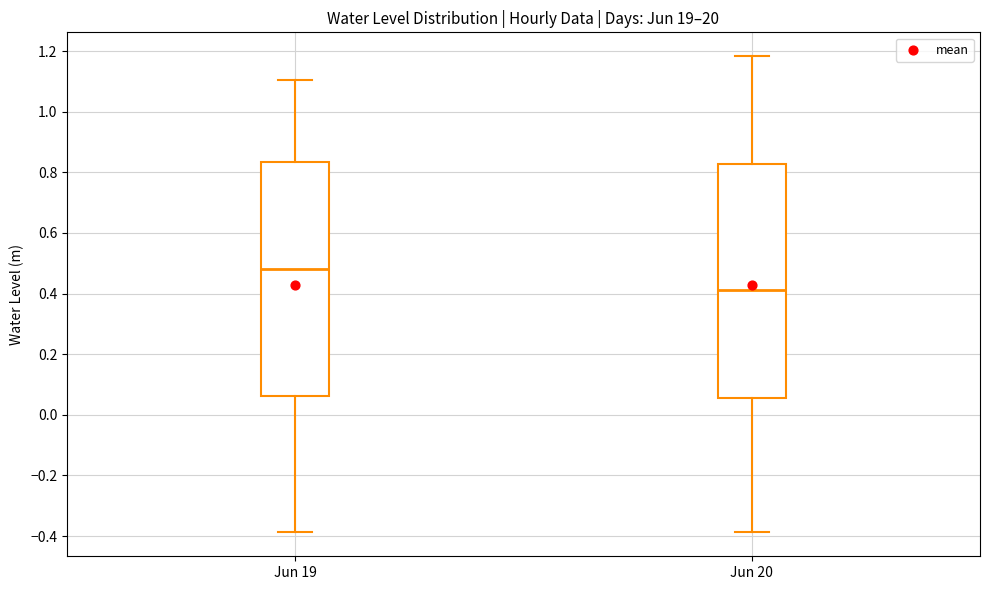

Reading left to right, transcribe this box plot: for each box, give where its median line is, the range the box spans, and where its two whiskers end, as read against the y-axis. The values are not printed on the chart, so give them approximately, as read against the axis.

Jun 19: median 0.48, box 0.06 to 0.84, whiskers -0.38 to 1.10
Jun 20: median 0.42, box 0.06 to 0.82, whiskers -0.38 to 1.18